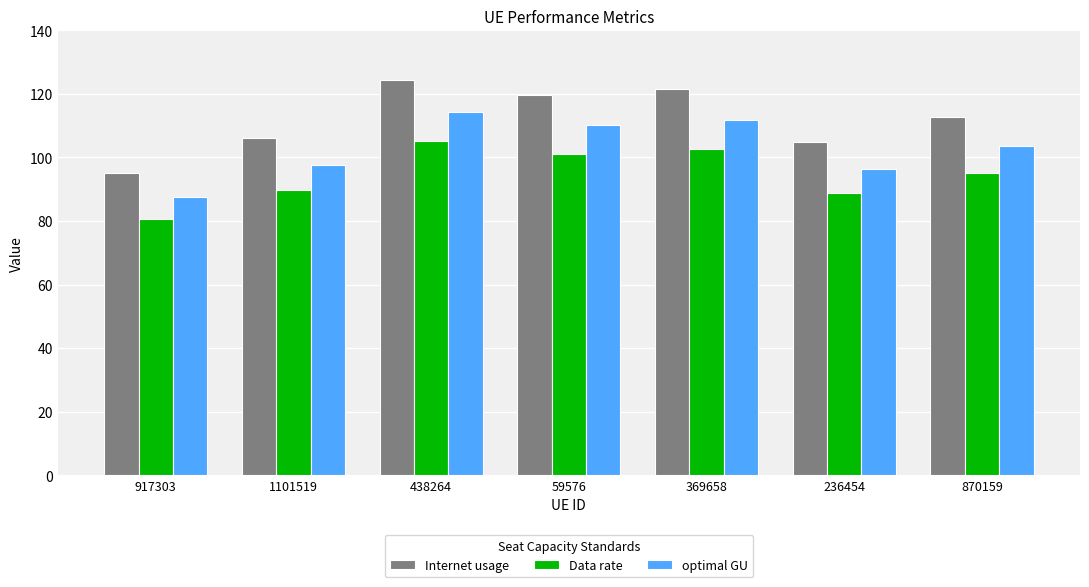

How many categories are shown in the chart?

7